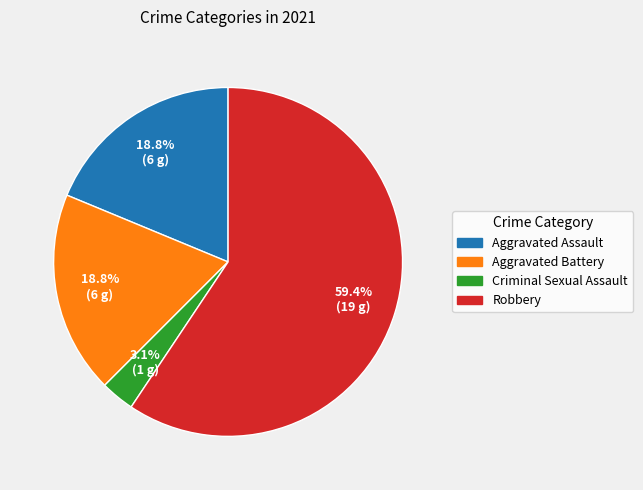

Does Aggravated Assault represent more than half of the total?

No